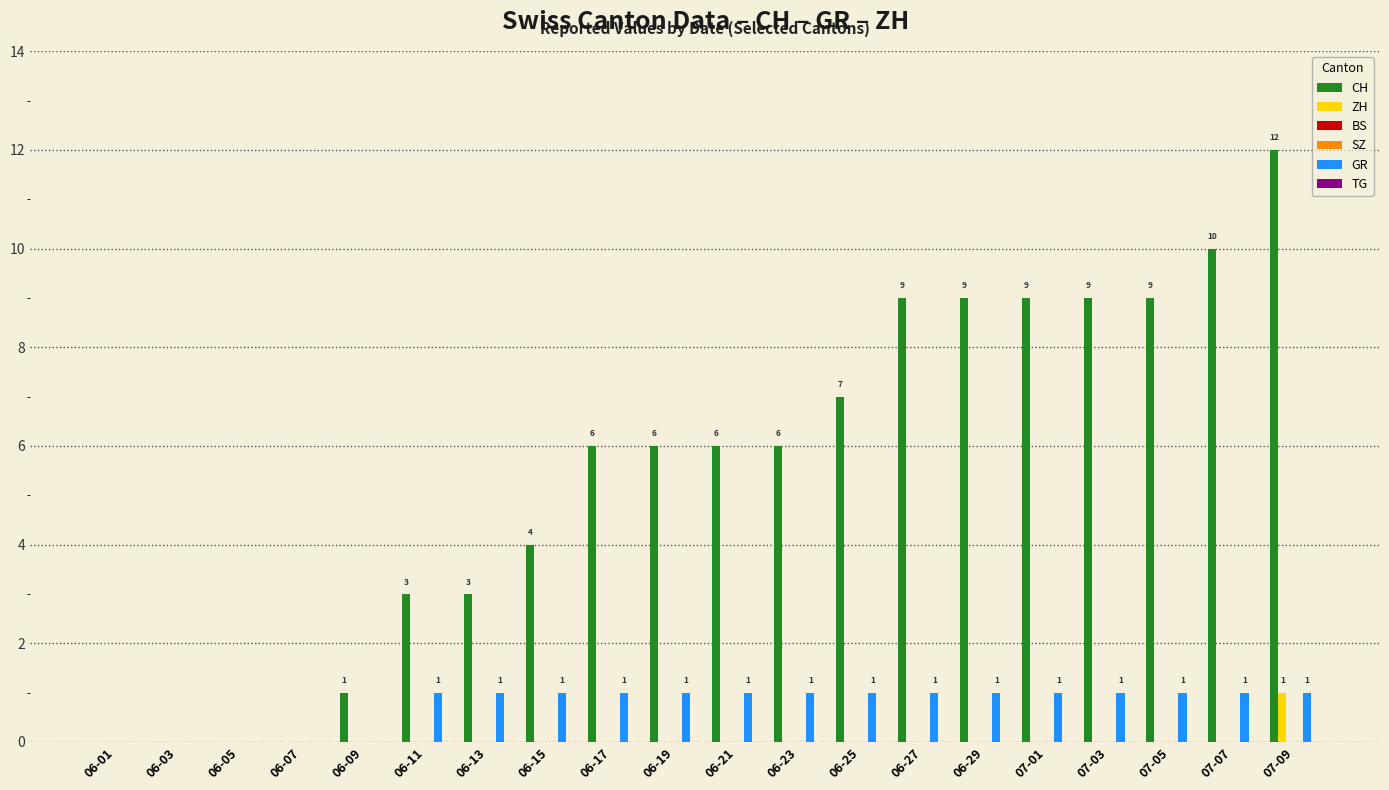

Which series has the widest spread of values?

CH